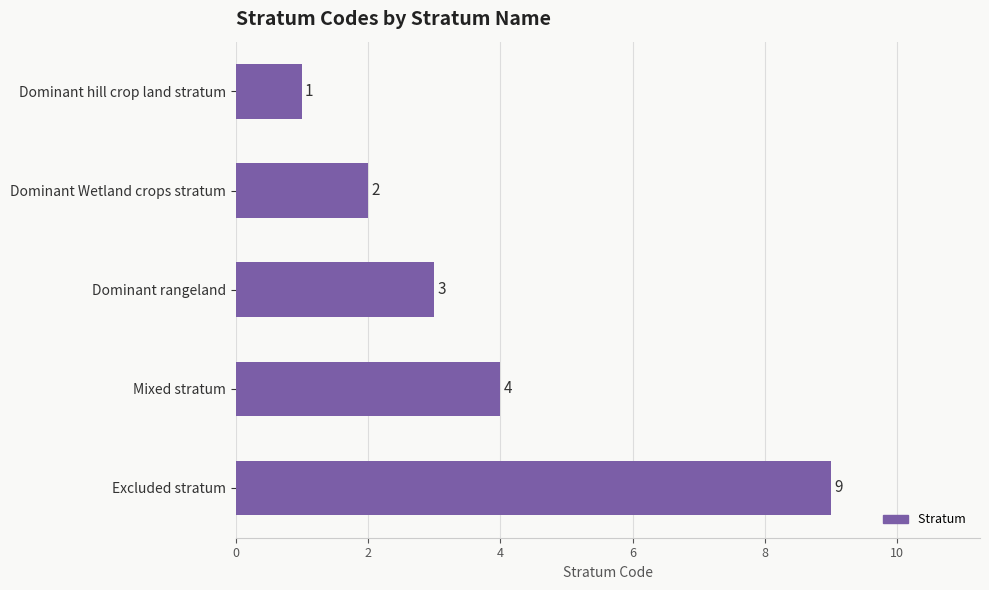

Reading top to bottom, what are all the values shown in this chart?

1	2	3	4	9